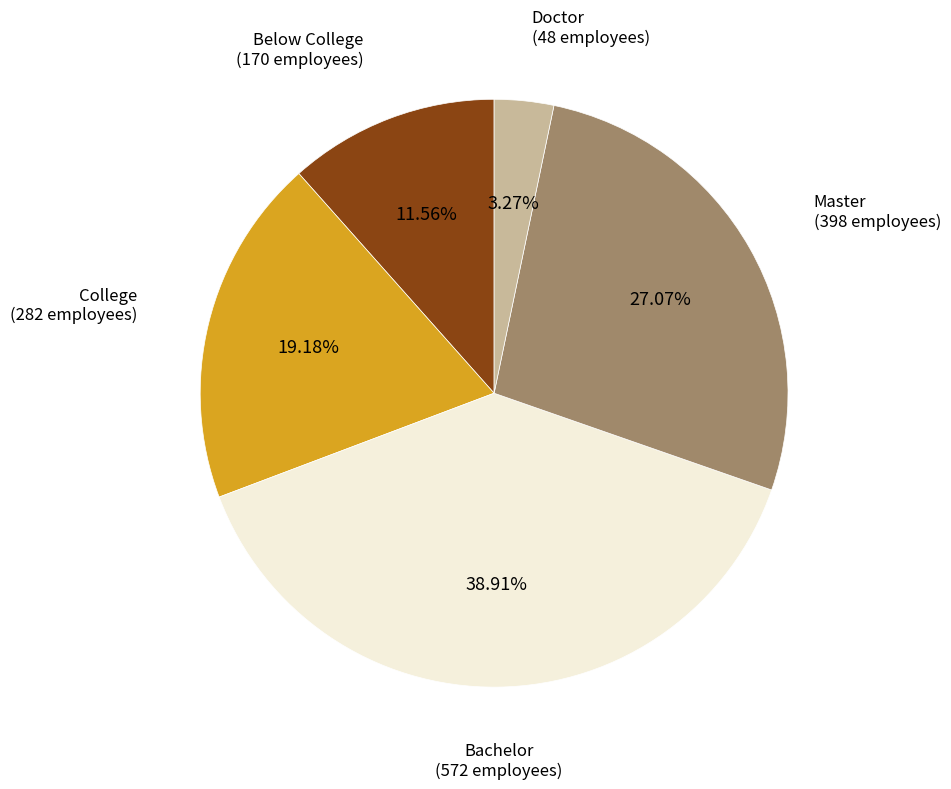

To the nearest percent, what is the difference between the Below College and Doctor slice percentages?

8%